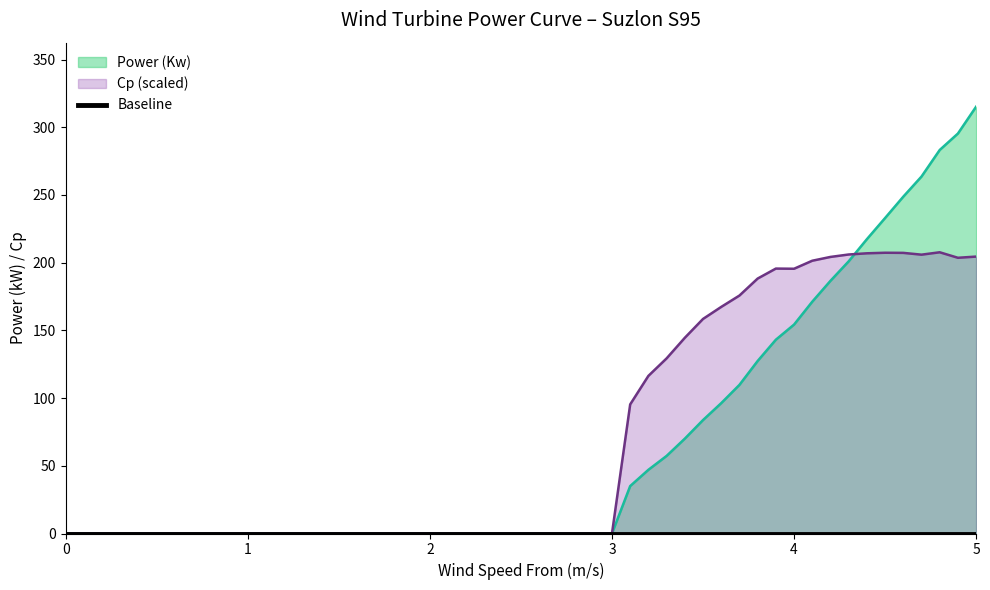

How many values in Power (Kw) are above zero?

20